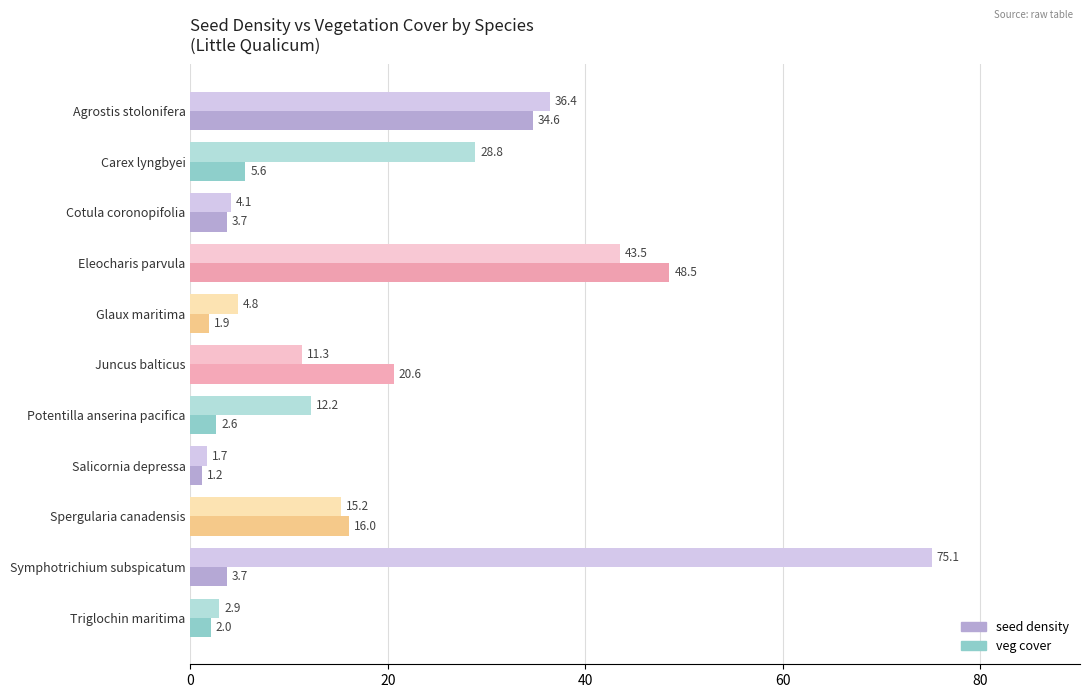

Which label corresponds to the largest value in the chart?

Symphotrichium subspicatum